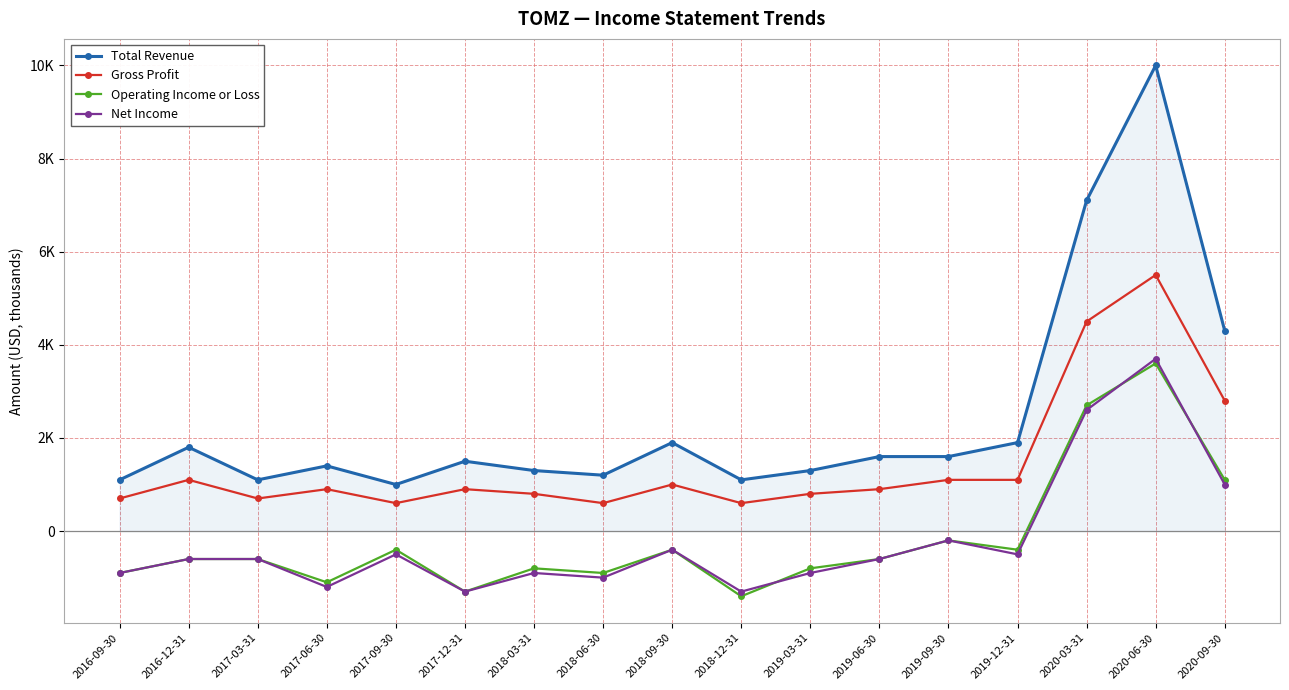

What are all the series names shown in the legend?

Total Revenue, Gross Profit, Operating Income or Loss, Net Income